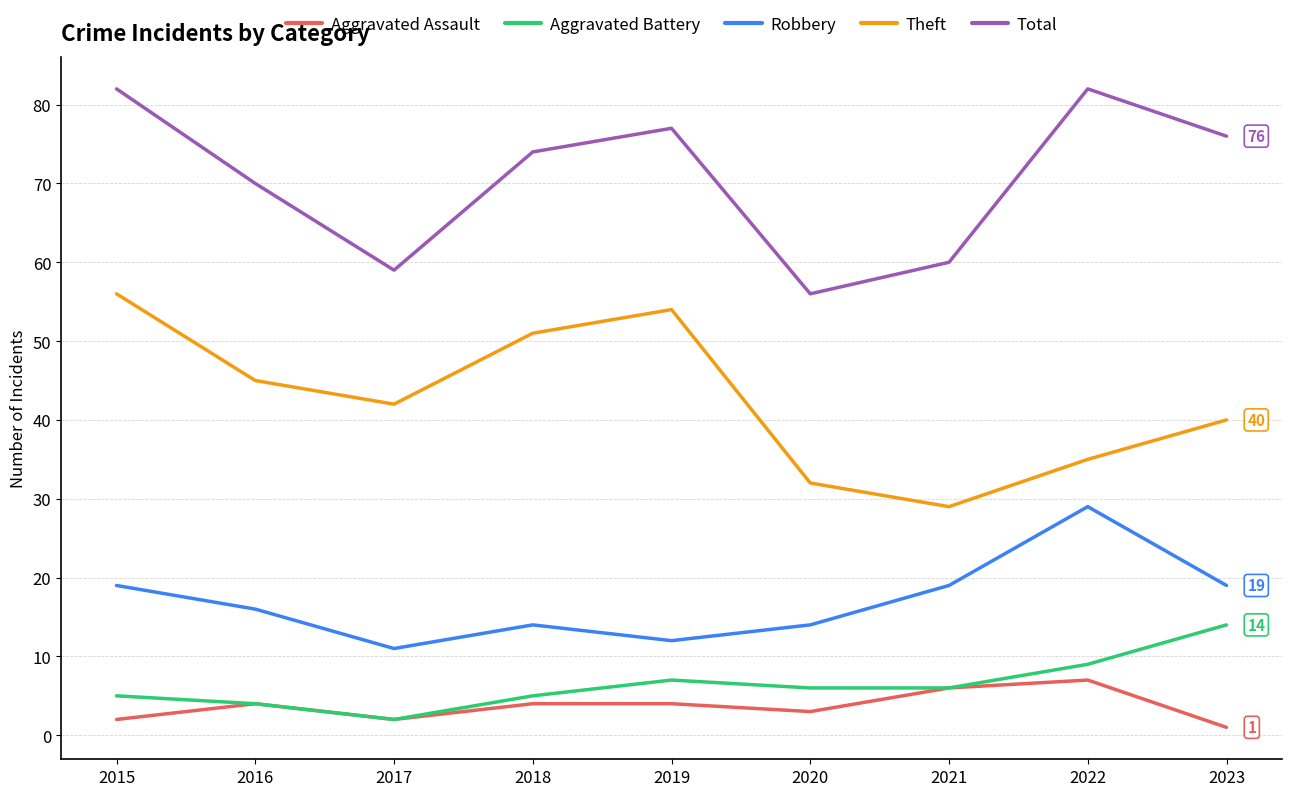

Where is the first local maximum for Theft?

2019